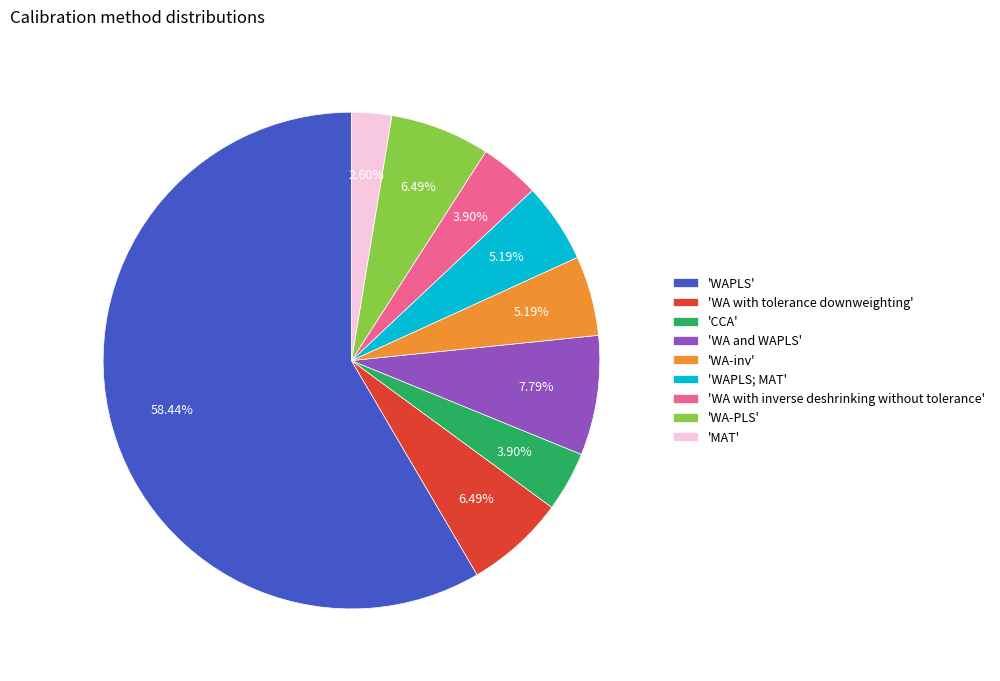

Between 'WAPLS' and 'WAPLS; MAT', which is larger?

'WAPLS'